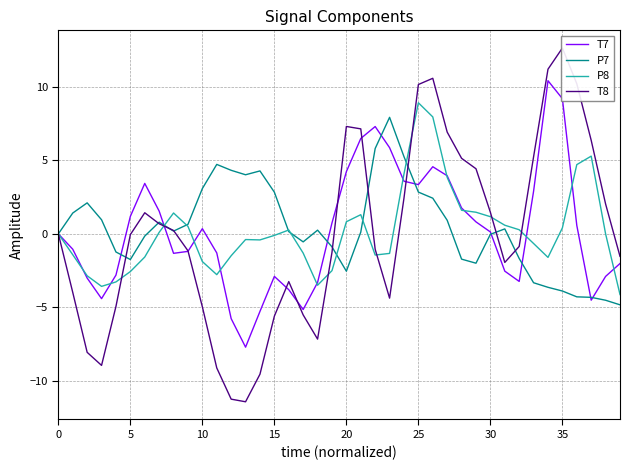

At 22, list the series in order from smallest to largest.

P8, T8, P7, T7